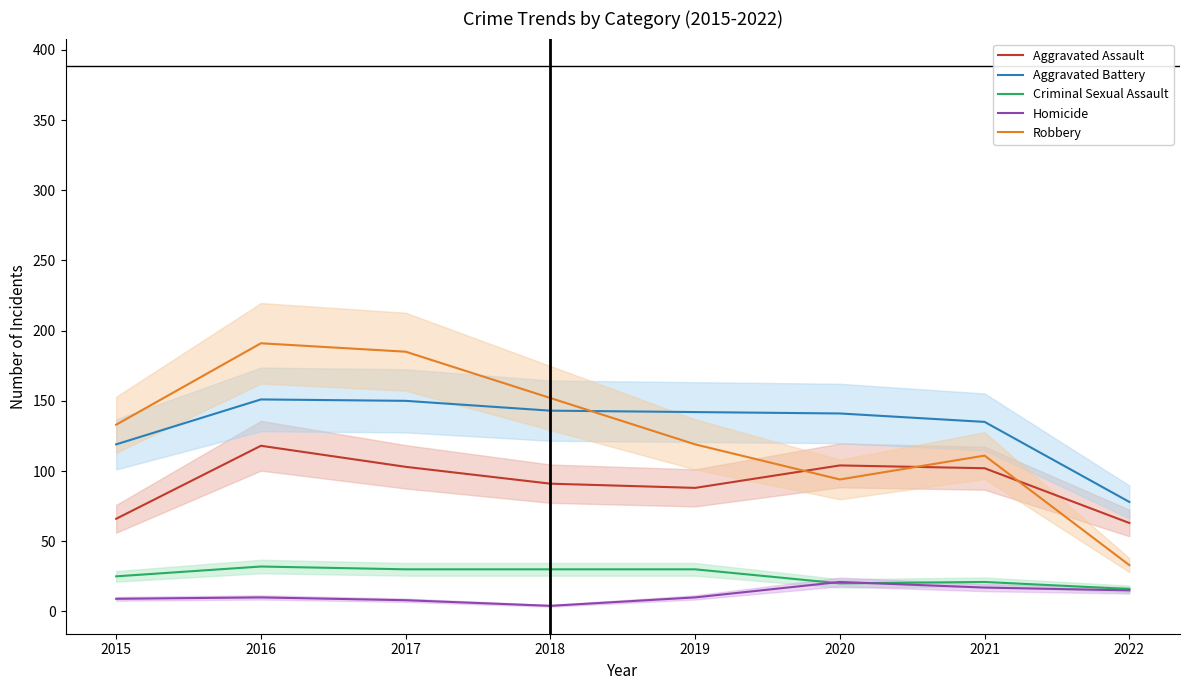

True or false: Aggravated Battery and Homicide intersect in this chart.

False